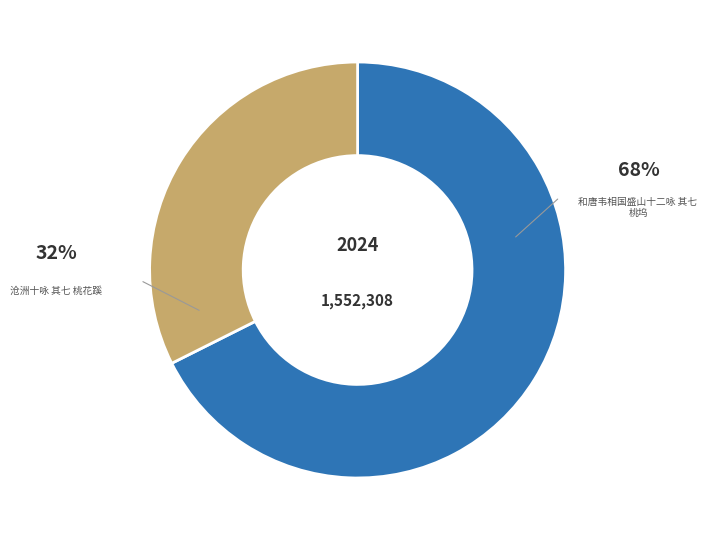

How many slices are in this pie chart?

2